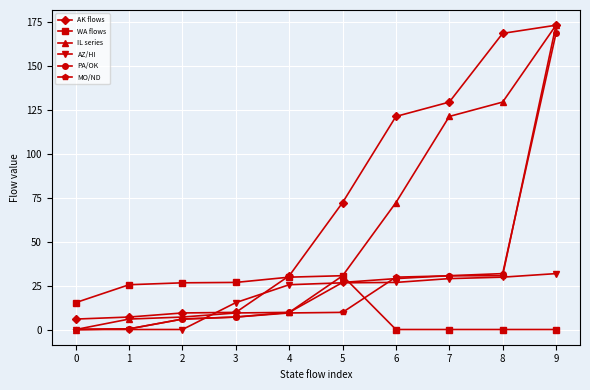

Is this an area chart (filled region under the line)?

No